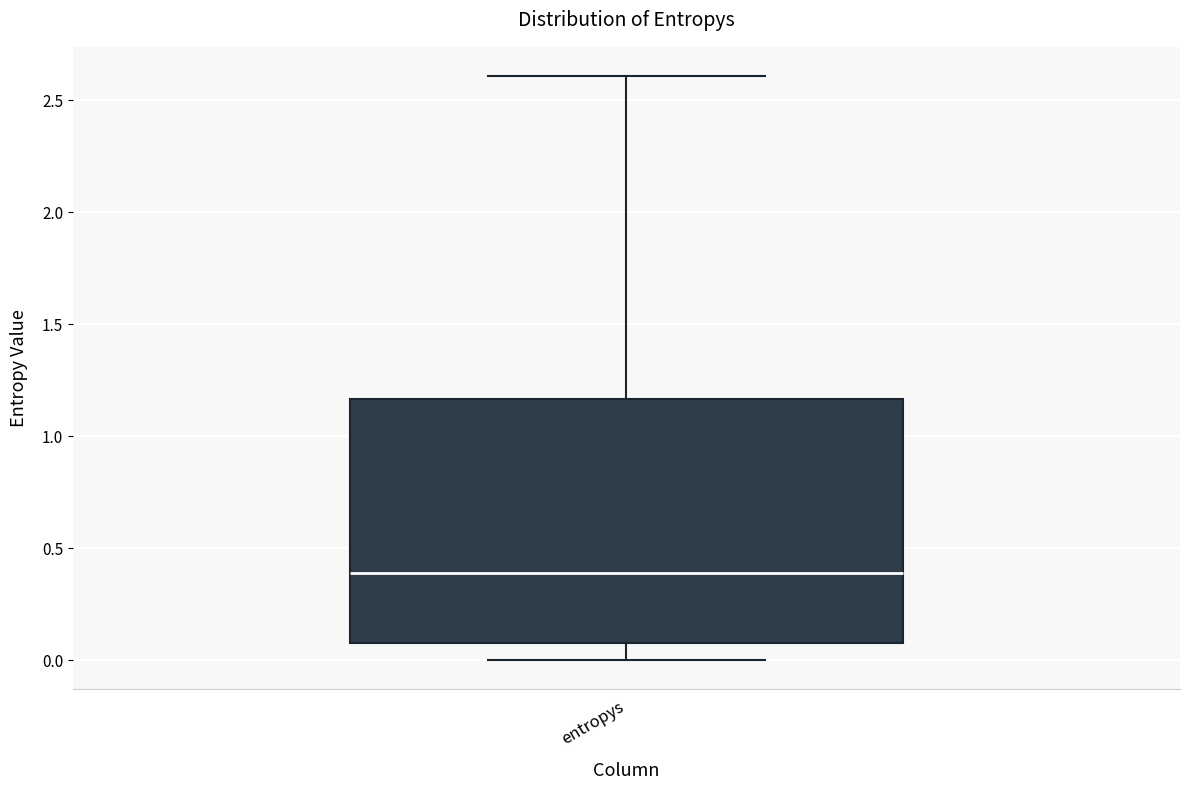

Read this box plot against the y-axis: the position of the median line, the range covered by the box, and the ends of both whiskers. The values are not printed on the chart, so give them approximately, as read against the axis.

median 0.40, box 0.10 to 1.15, whiskers 0.00 to 2.60